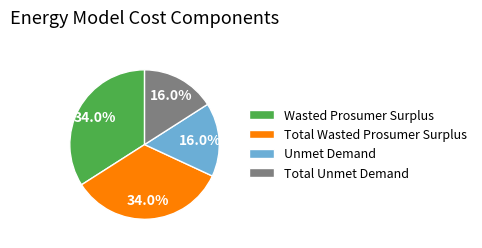

How many slices are in this pie chart?

4